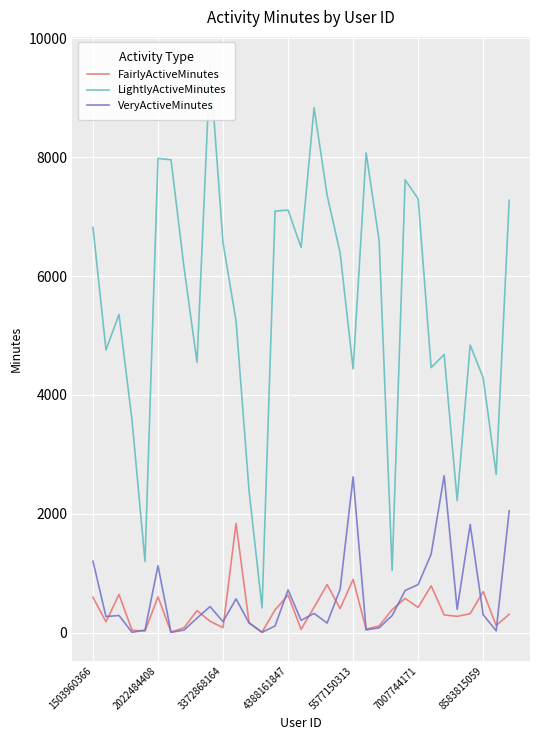

Reading right to left, list all the values displayed in this chart.

FairlyActiveMinutes: 308	117	688	318	272	297	786	423	574	385	110	57	895	403	807	425	54	631	382	6	166	1838	82	190	370	80	8	600	24	40	641	180	594
LightlyActiveMinutes: 7276	2662	4287	4839	2221	4680	4459	7299	7620	1044	6596	8074	4438	6392	7362	8834	6482	7110	7092	412	2385	5243	6558	9548	4545	6144	7956	7981	1196	3579	5354	4758	6818
VeryActiveMinutes: 2048	28	300	1819	390	2640	1320	807	707	286	80	44	2620	726	159	322	205	718	111	3	161	567	183	437	243	42	3	1125	41	4	287	269	1200